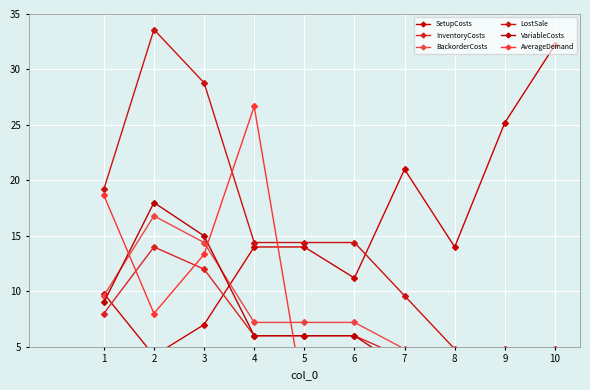

At how many categories does at least one series exceed 22?

5